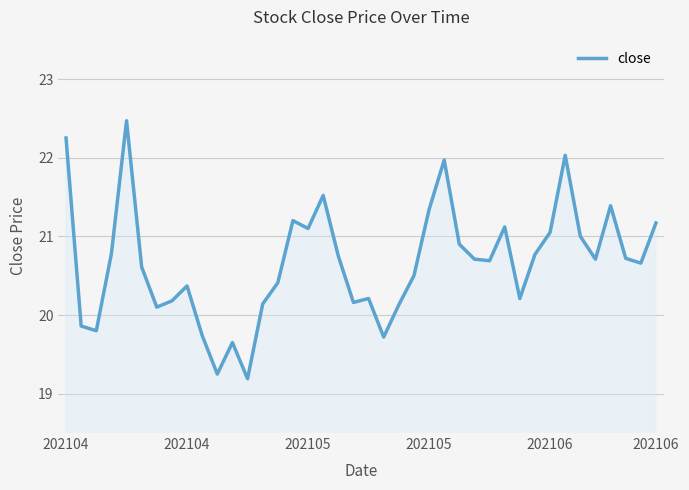

What is the greatest value displayed?

22.5